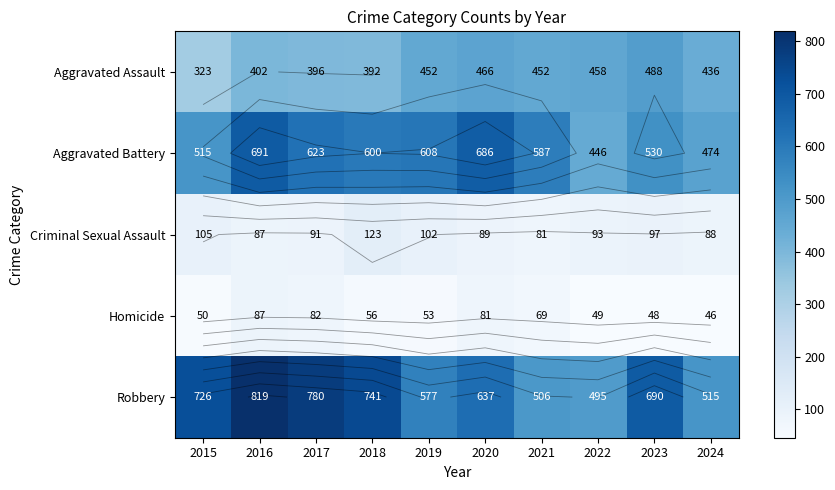

At which category is the sum across all series the highest?

2016